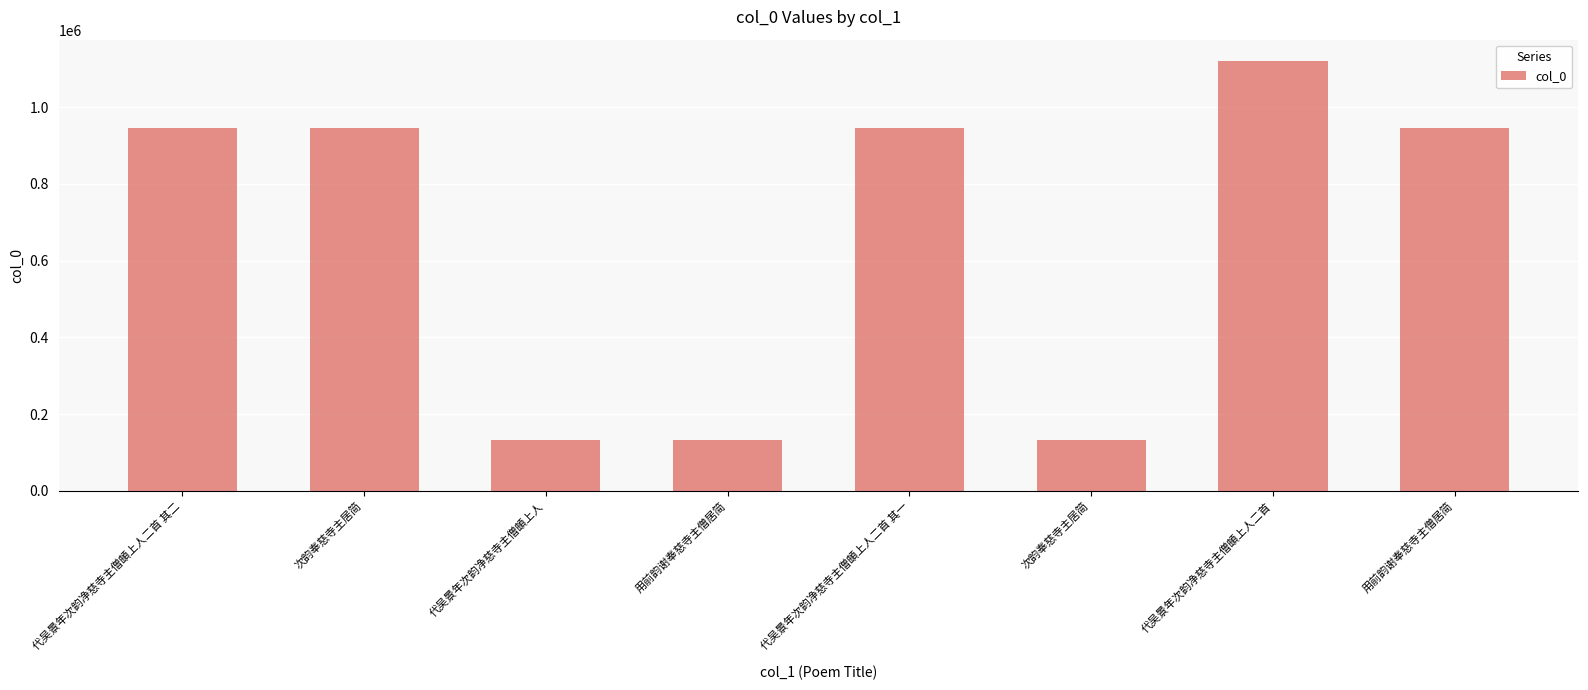

List the labels in order of value, smallest first.

代吴景年次韵净慈寺主僧頔上人, 用前韵谢奉慈寺主僧居简, 次韵奉慈寺主居简, 次韵奉慈寺主居简, 代吴景年次韵净慈寺主僧頔上人二首 其二, 代吴景年次韵净慈寺主僧頔上人二首 其一, 用前韵谢奉慈寺主僧居简, 代吴景年次韵净慈寺主僧頔上人二首